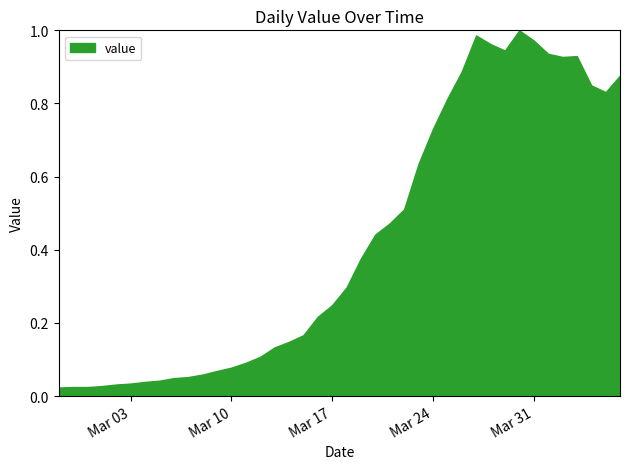

Does the chart display data point markers on the line(s)?

No